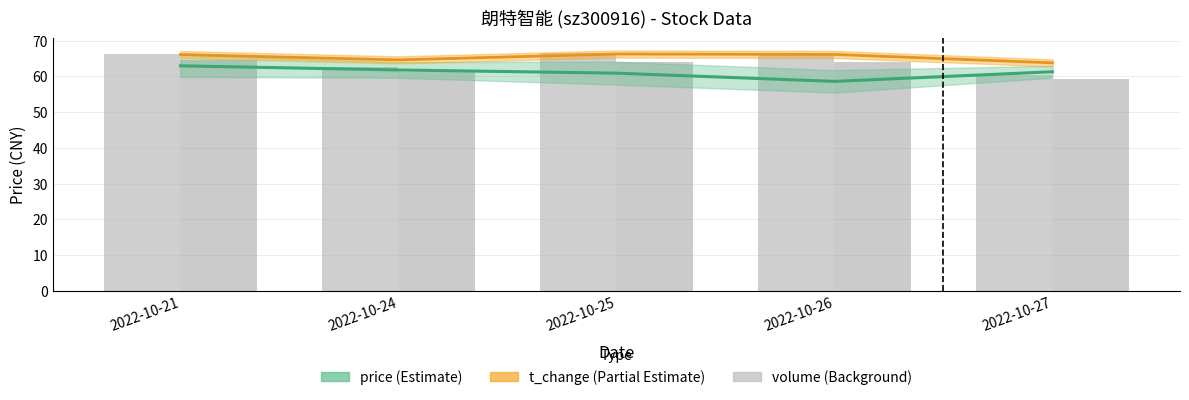

Reading left to right, list all the values displayed in this chart.

price: 63.0	61.8	60.9	58.6	61.3
t_change: 66.1	64.6	66.3	66.1	63.8
volume: 66.3	62.5	66.7	66.3	60.4
t_volume: 64.5	61.2	64.1	64.0	59.3